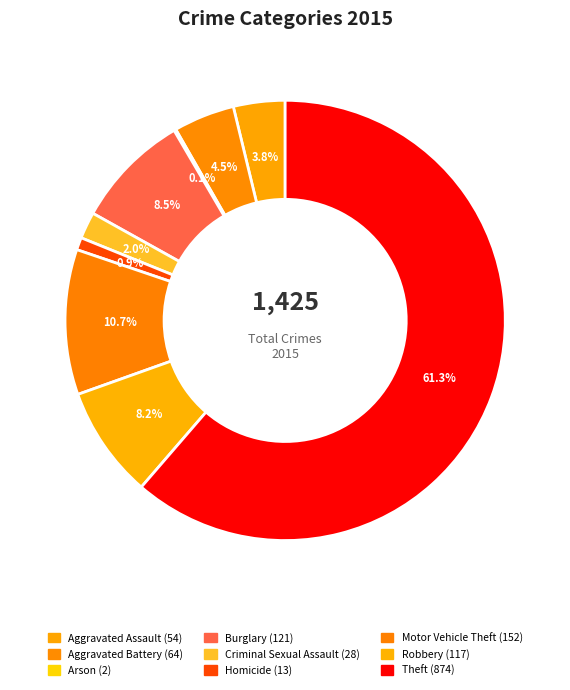

How much of the chart is everything except Burglary?

91.5%